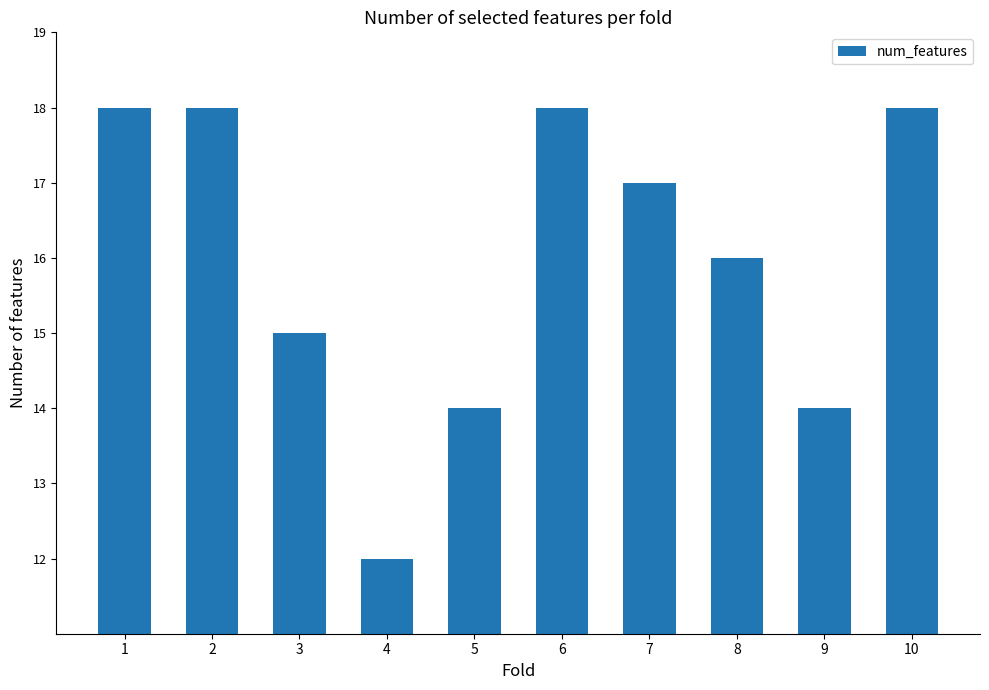

Count the values in the range 14 to 18.

9